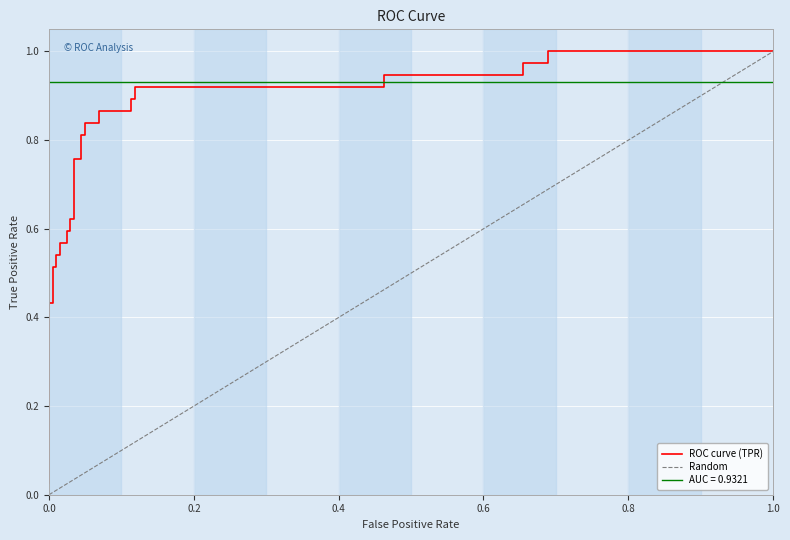

What is the difference between the second highest and second lowest values?

0.6